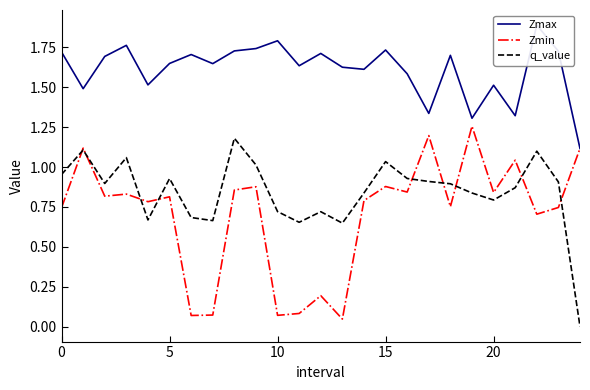

Reading left to right, transcribe all the data shown in this chart.

Zmax: 1.7	1.5	1.7	1.8	1.5	1.6	1.7	1.6	1.7	1.7	1.8	1.6	1.7	1.6	1.6	1.7	1.6	1.3	1.7	1.3	1.5	1.3	1.9	1.7	1.1
Zmin: 0.7	1.1	0.8	0.8	0.8	0.8	0.1	0.1	0.9	0.9	0.1	0.1	0.2	0.0	0.8	0.9	0.8	1.2	0.8	1.3	0.8	1.0	0.7	0.7	1.1
q_value: 1.0	1.1	0.9	1.1	0.7	0.9	0.7	0.7	1.2	1.0	0.7	0.7	0.7	0.6	0.8	1.0	0.9	0.9	0.9	0.8	0.8	0.9	1.1	0.9	-0.0